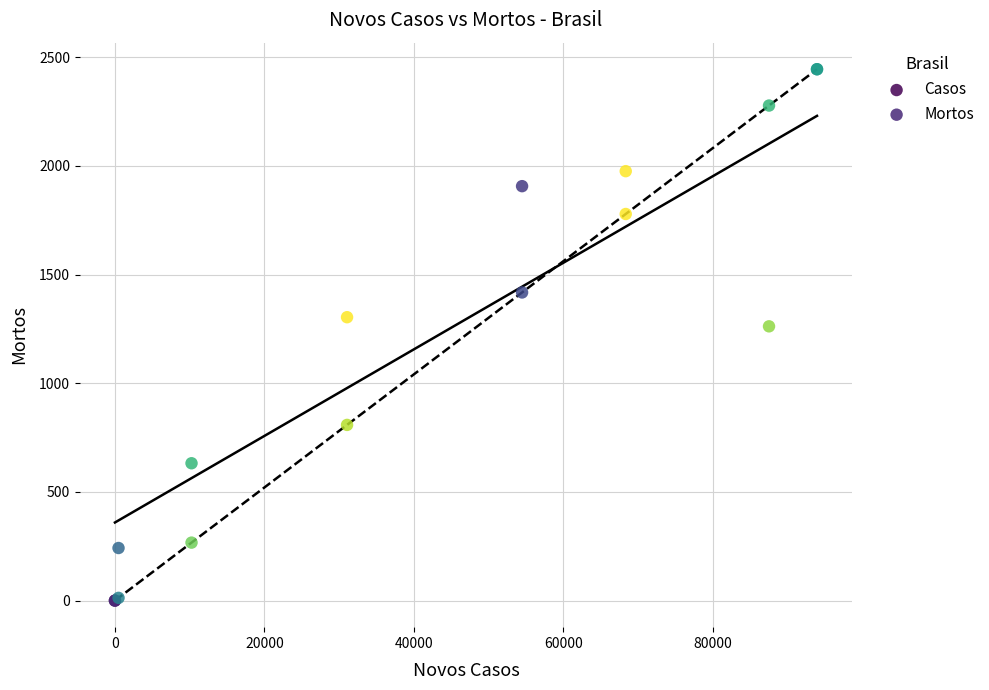

In the Casos series, what Y value is closest to 1222?

1262.0